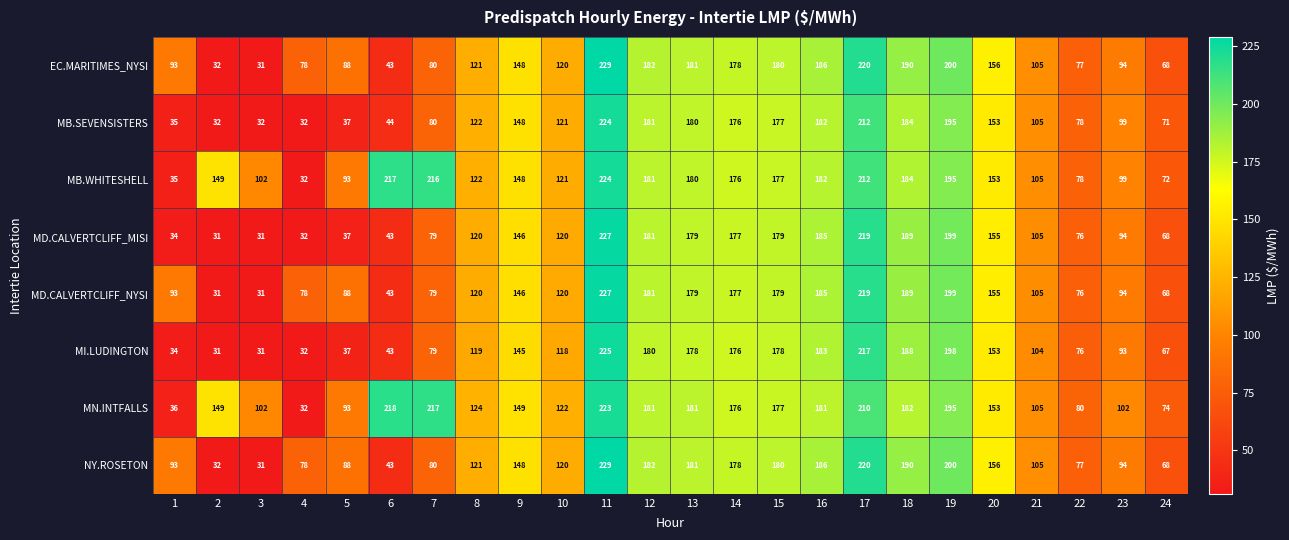

The value of MN.INTFALLS at 5 is 93. True or false?

True